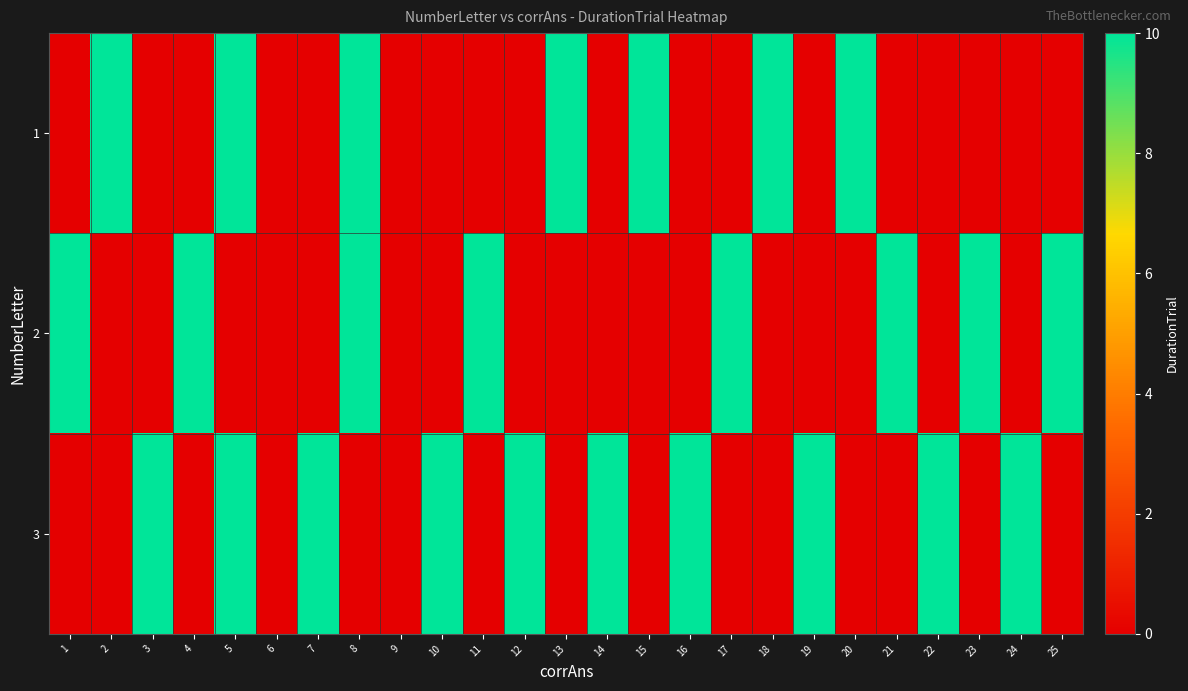

What is the difference between the highest and lowest values at 21?

10